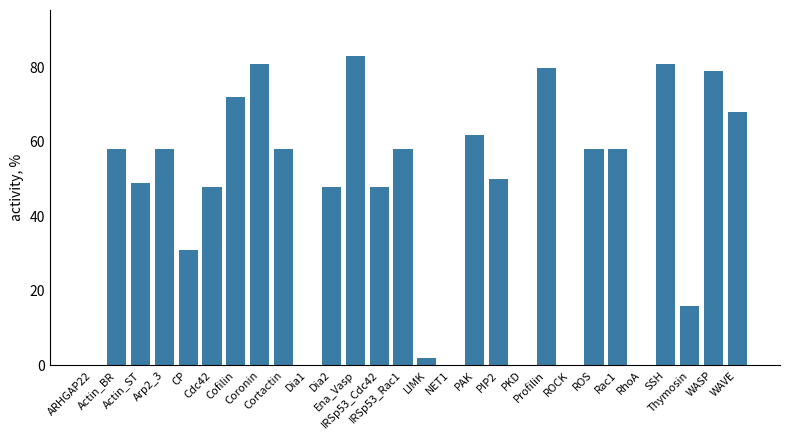

The chart shows a value of 49 at CP. True or false?

False